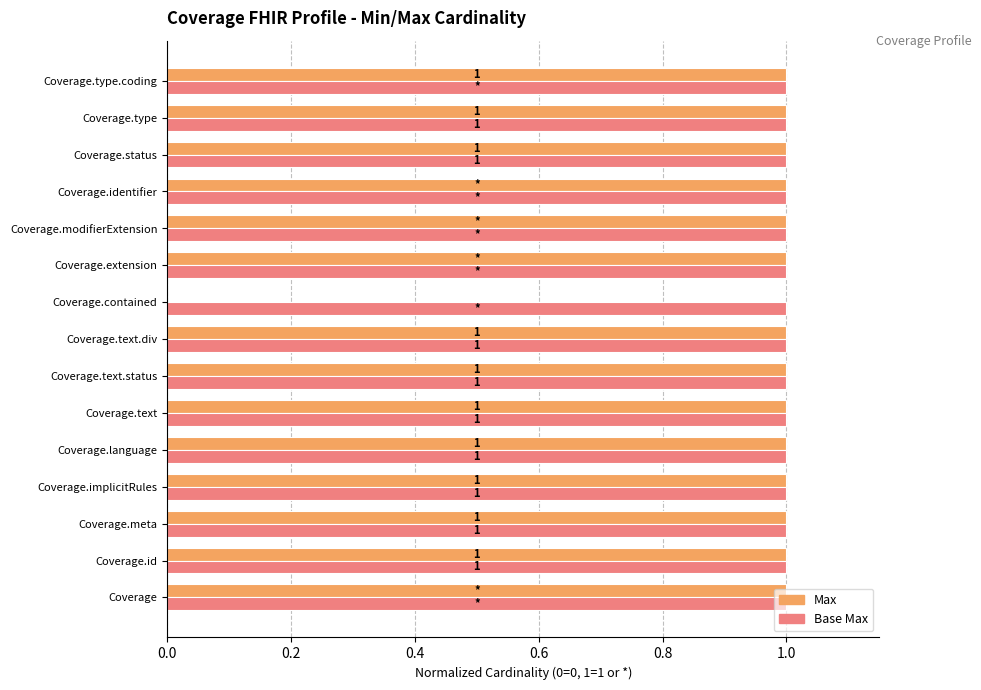

At which label is Max closest to 0?

Coverage.contained